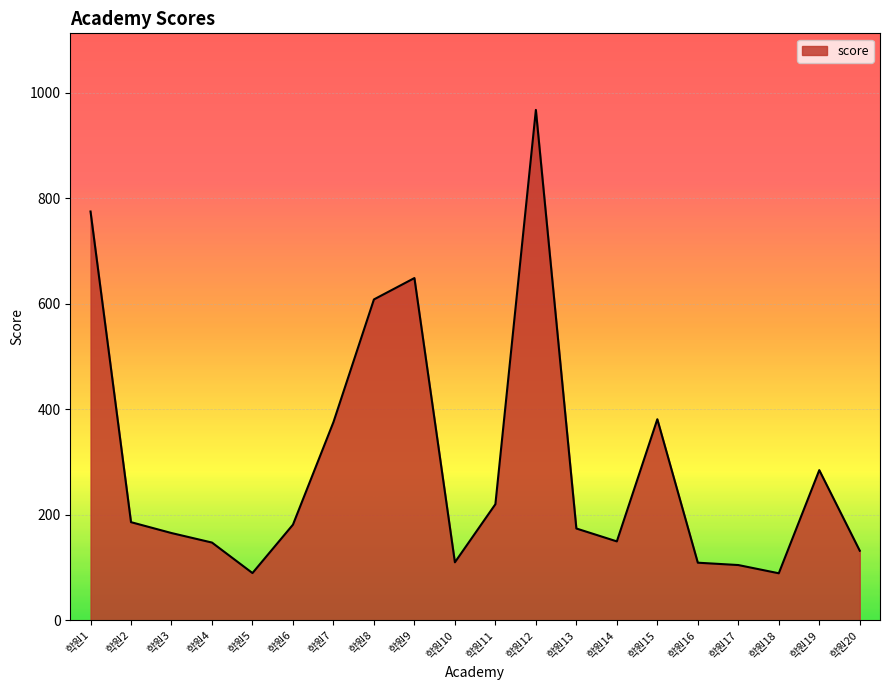

What is the average value?

295.2